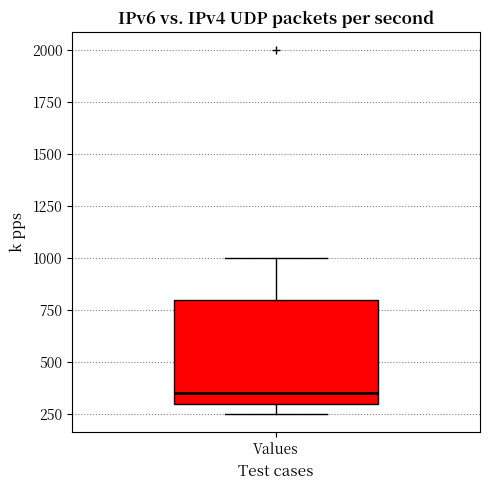

Read this box plot against the y-axis: the position of the median line, the range covered by the box, and the ends of both whiskers. The values are not printed on the chart, so give them approximately, as read against the axis.

median 350, box 300 to 800, whiskers 250 to 1000